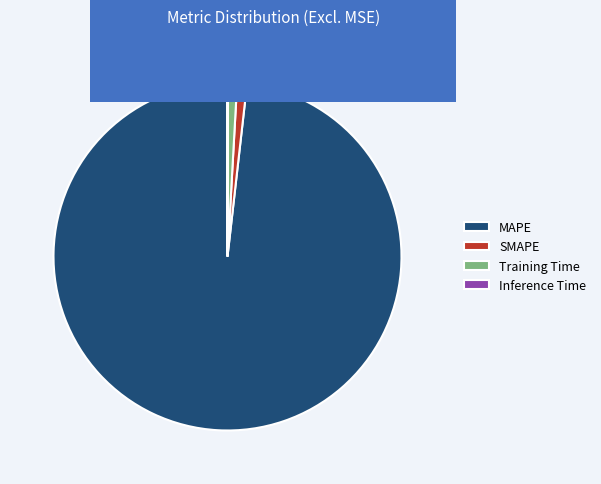

Does any single category account for the majority?

Yes